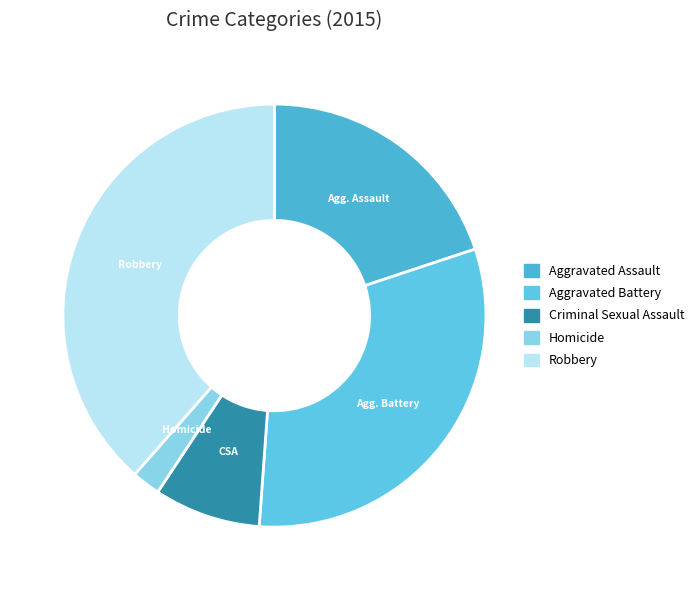

What is the change in value from Criminal Sexual Assault to Robbery?

+3640